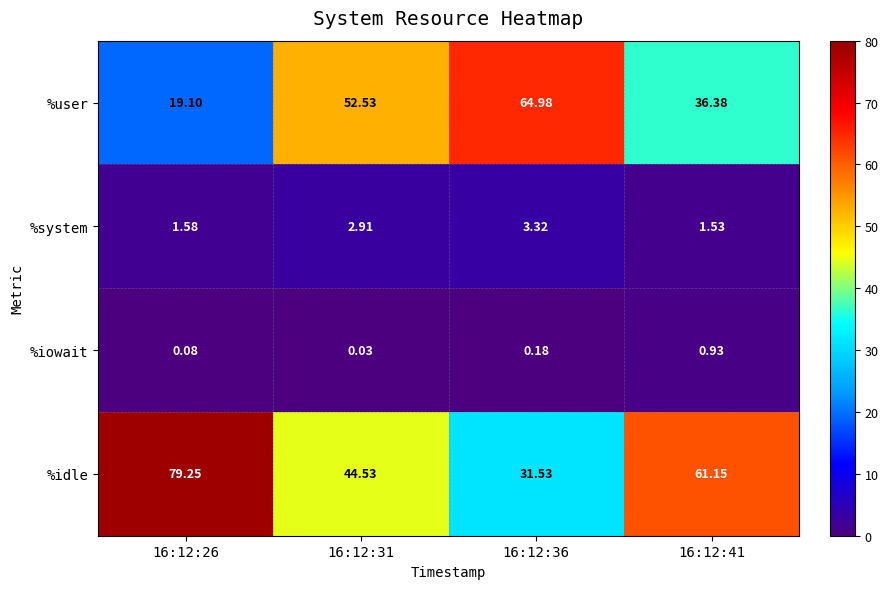

At 16:12:36, list the series in order from largest to smallest.

%user, %idle, %system, %iowait